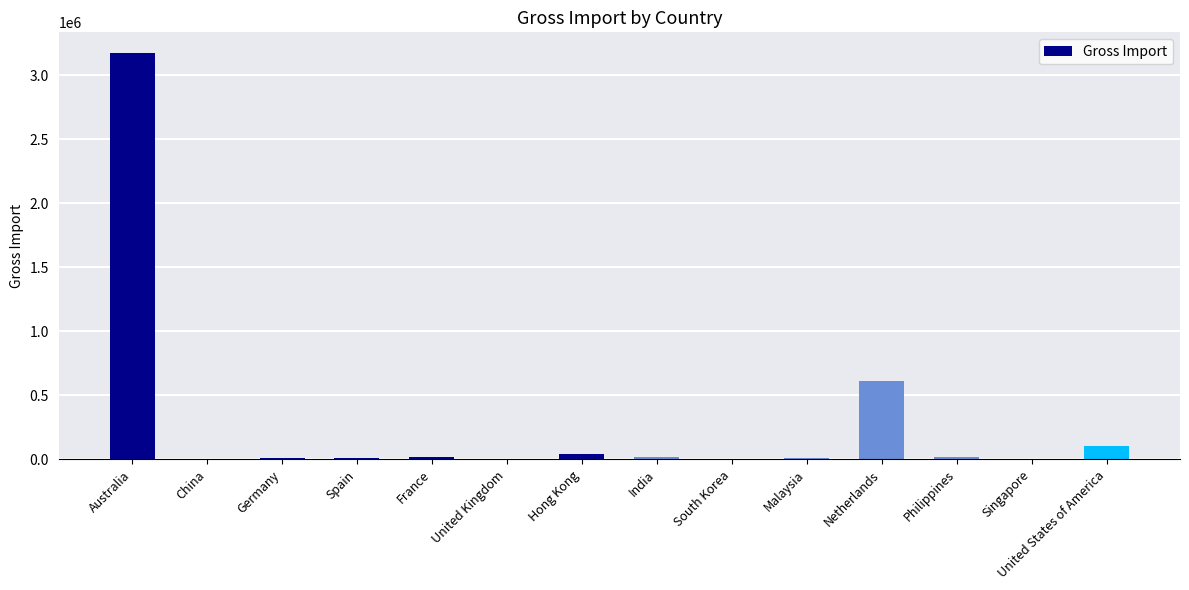

True or false: the data shows 1921764 at Australia.

False